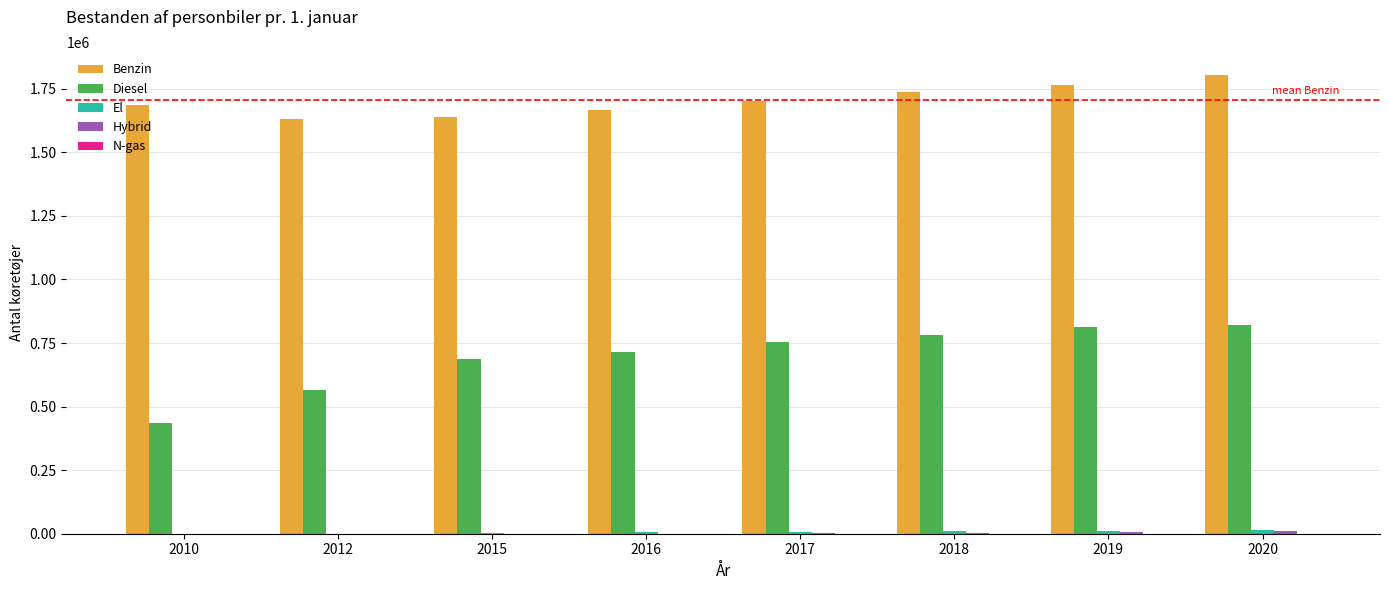

Which series changed the most between 2012 and 2018?

Diesel